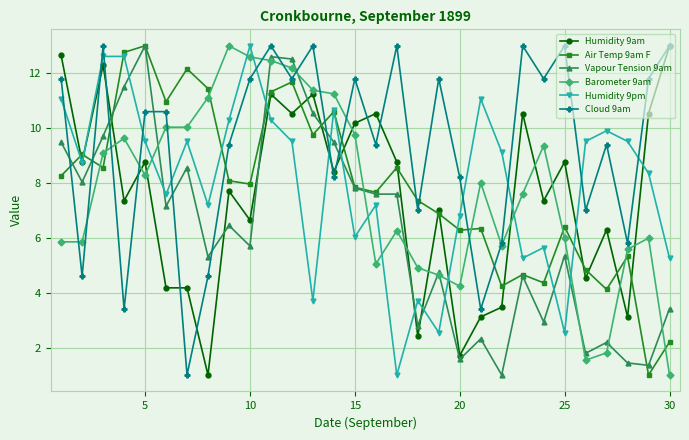

What is the value of the Humidity 9pm point at the 1st from the left?

11.1